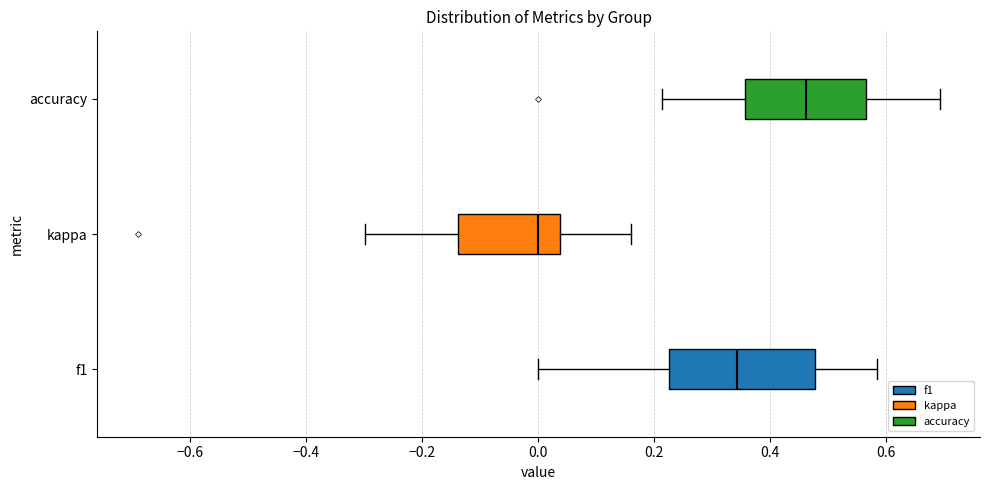

Which box has the furthest to the left median line?

kappa